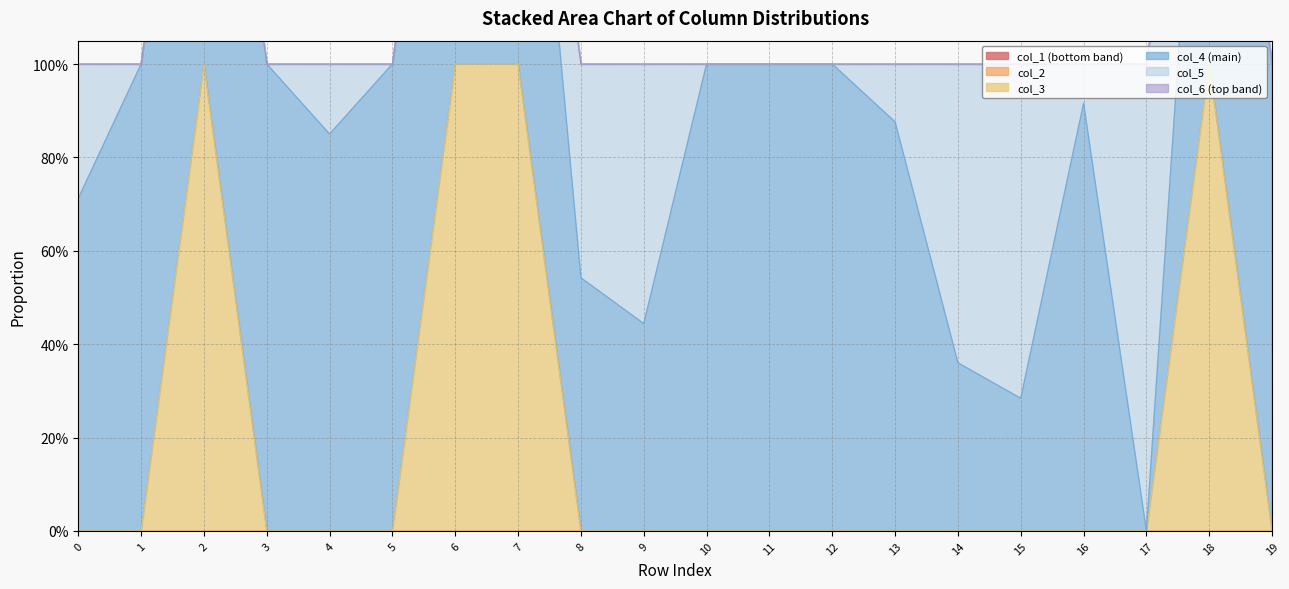

List the series in order of their peak value, lowest first.

col_1, col_2, col_6, col_4, col_5, col_3